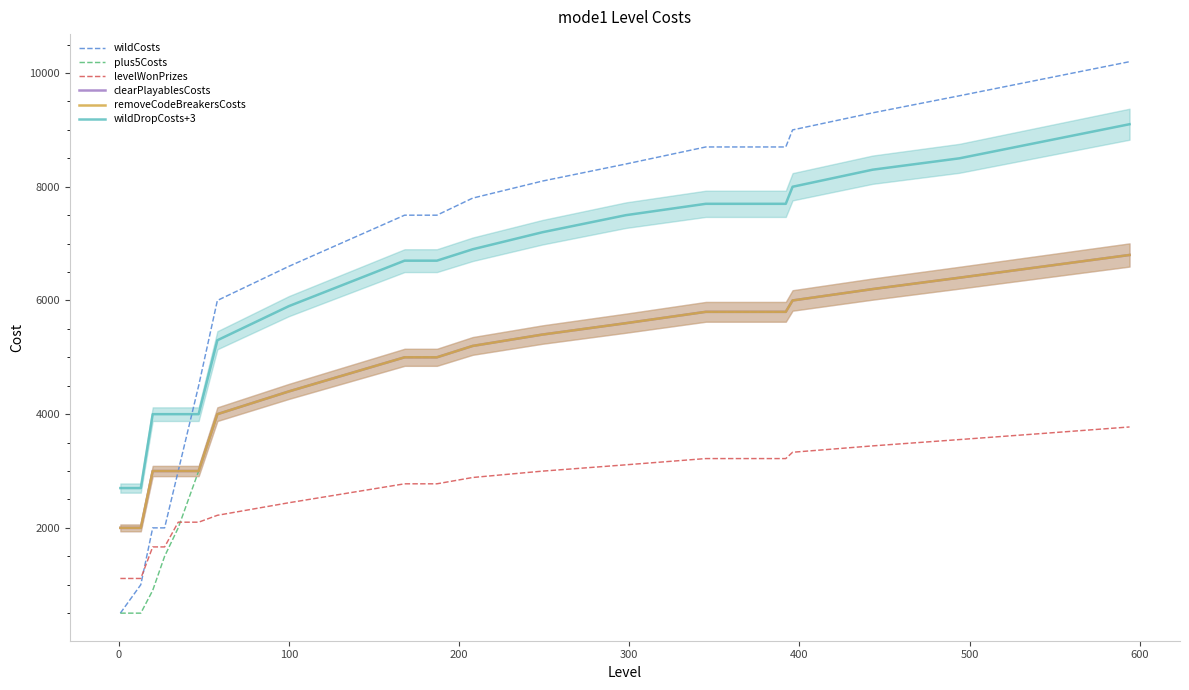

Which series has the largest total across all categories?

wildCosts